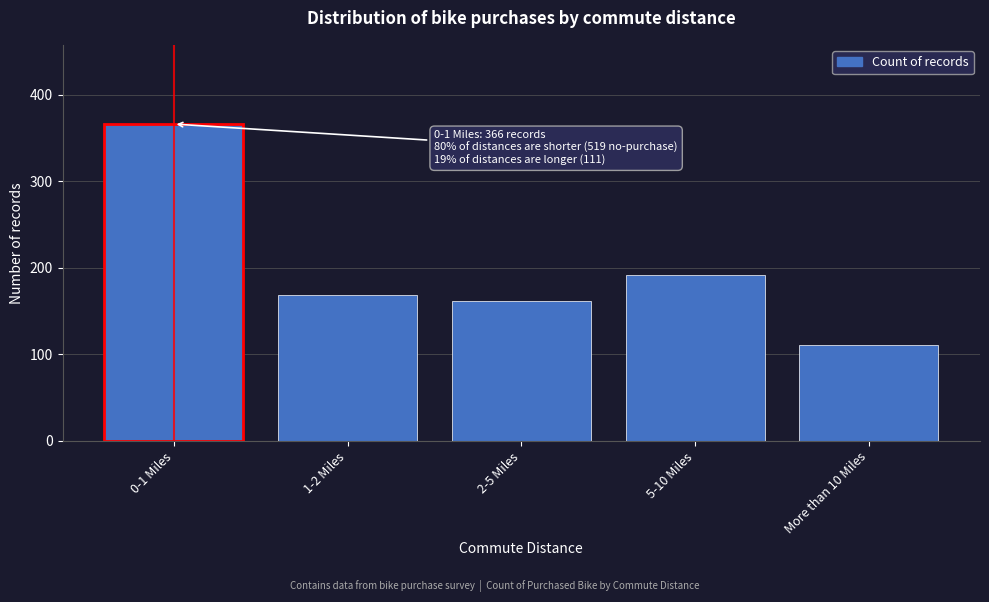

Reading left to right, extract all data points from this chart.

366	169	162	192	111